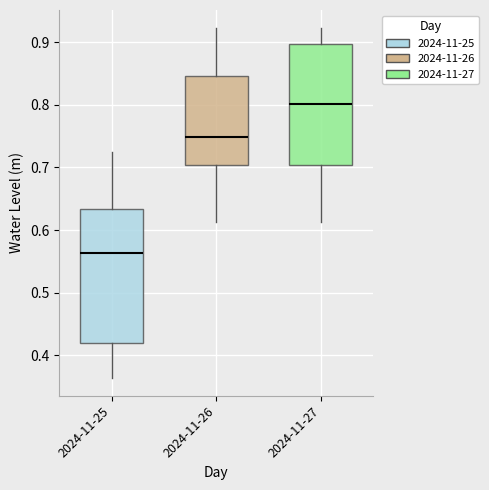

Comparing the boxes themselves (not the whiskers), which one is the tallest?

2024-11-25